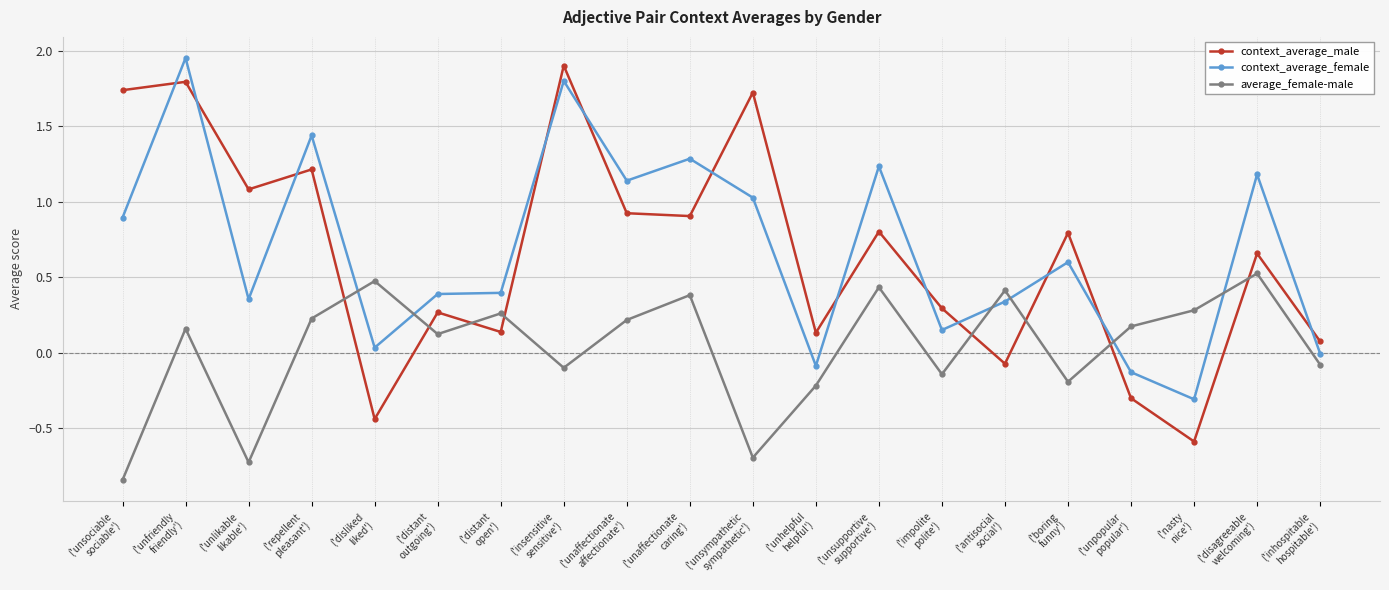

How many times do average_female-male and context_average_female cross each other?

6